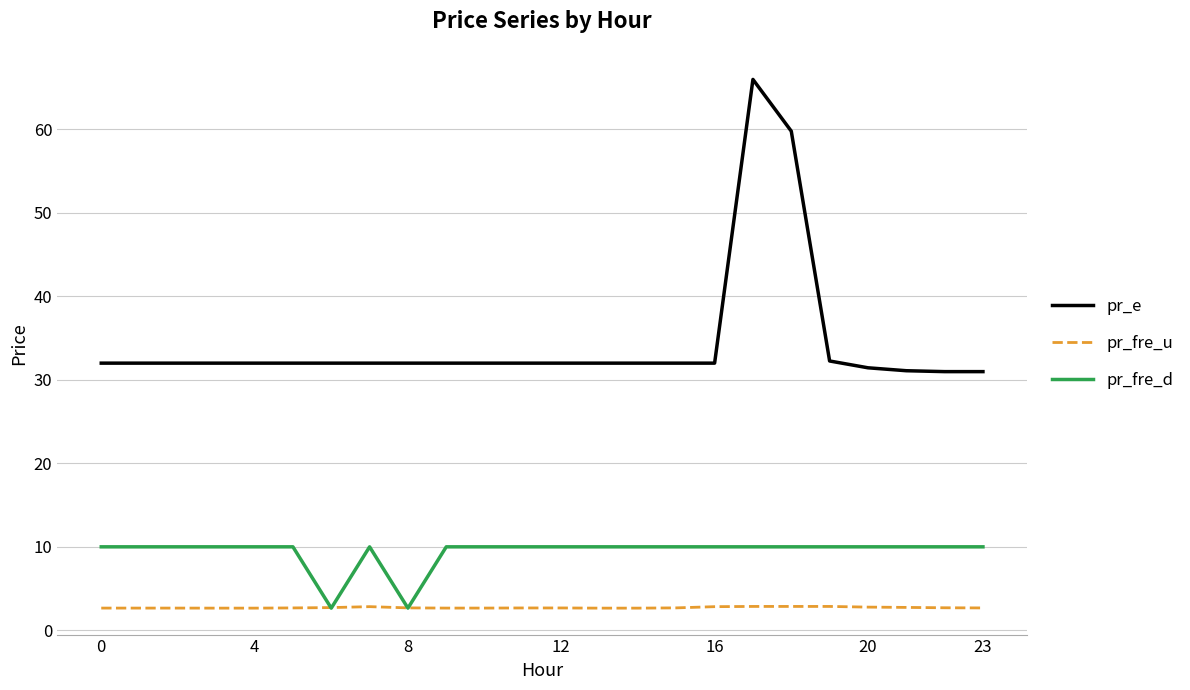

Which series has the largest range (max minus min)?

pr_e